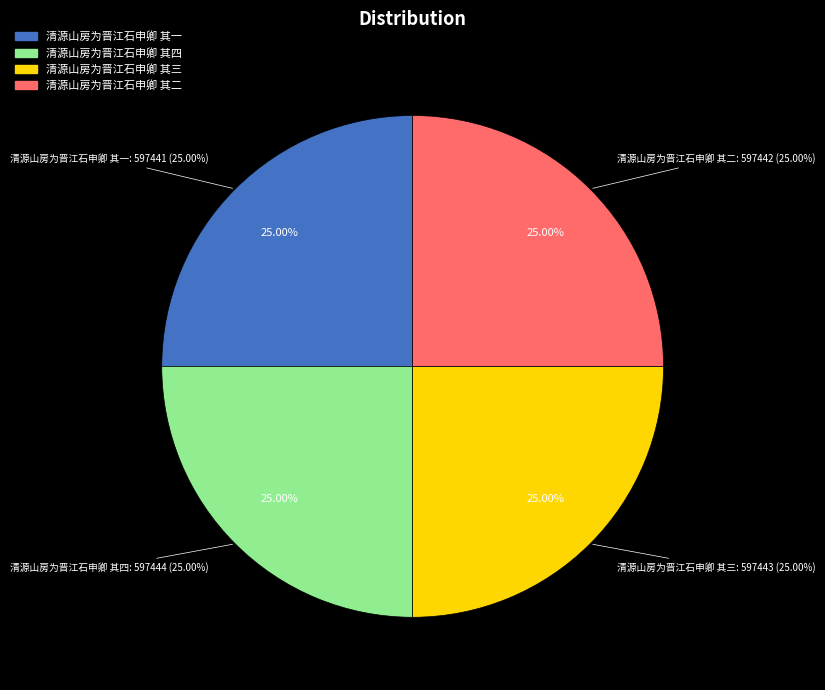

Is there a majority slice in this chart?

No